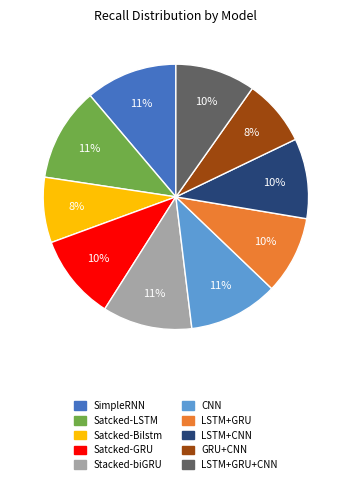

Does any single category account for the majority?

No